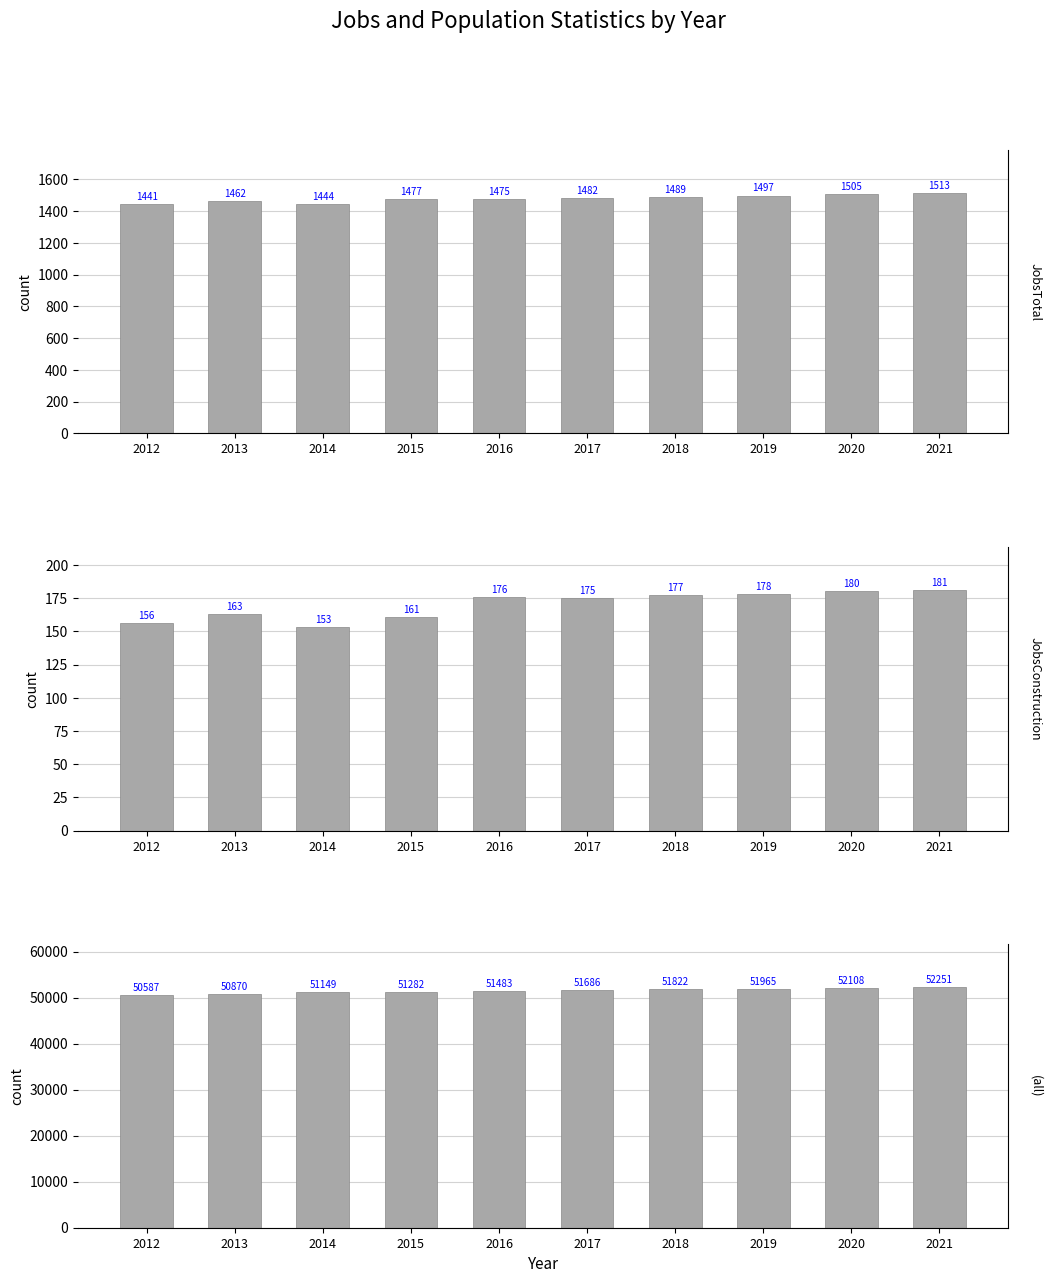

Which series changed the most between 2020 and 2021?

Population